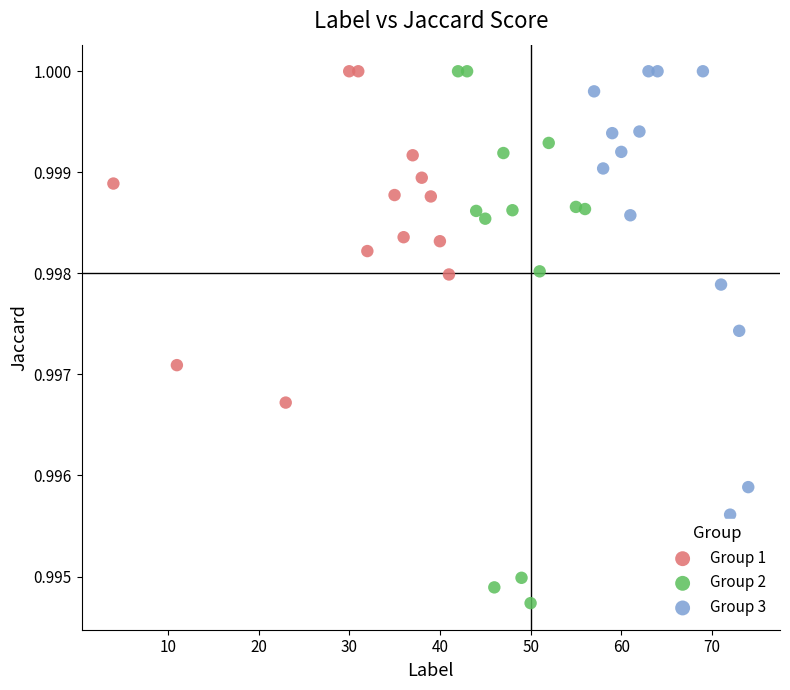

What are all the series names shown in the legend?

Group 1, Group 2, Group 3